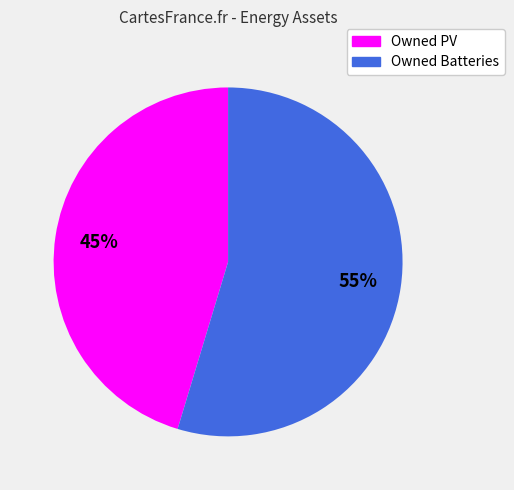

To the nearest percent, what is the combined percentage of Owned PV and Owned Batteries?

100%